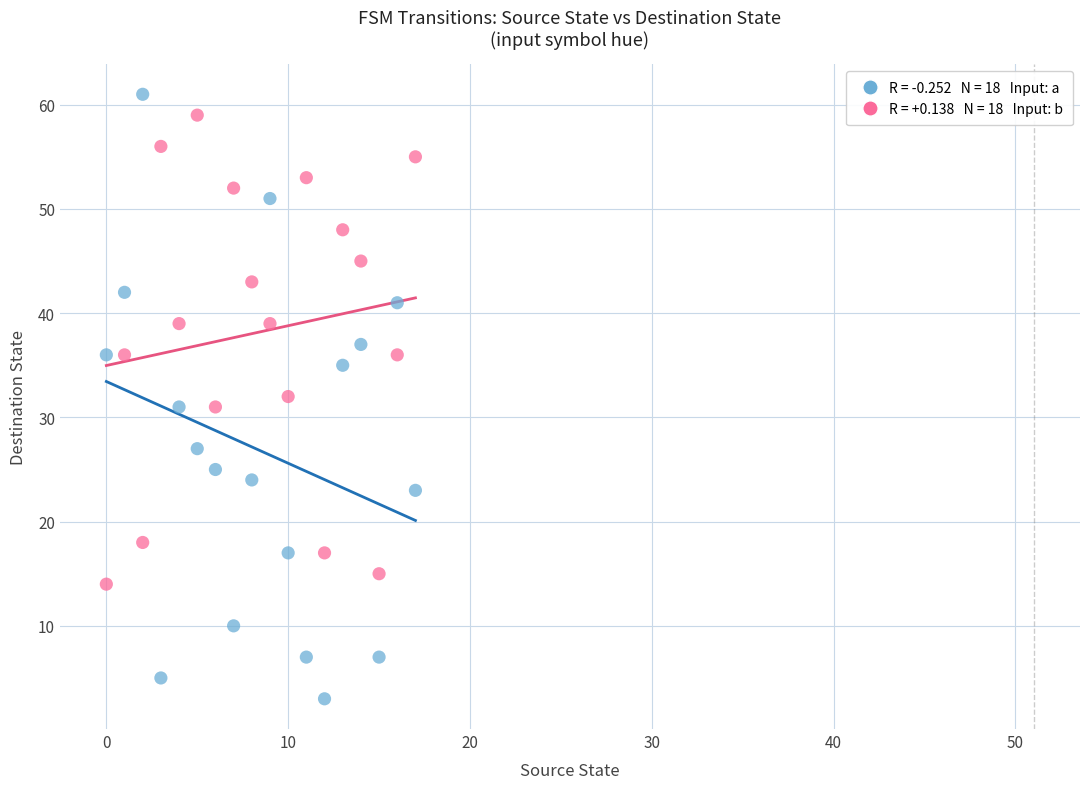

Across all data points, what is the range of Y values (max minus min)?

58